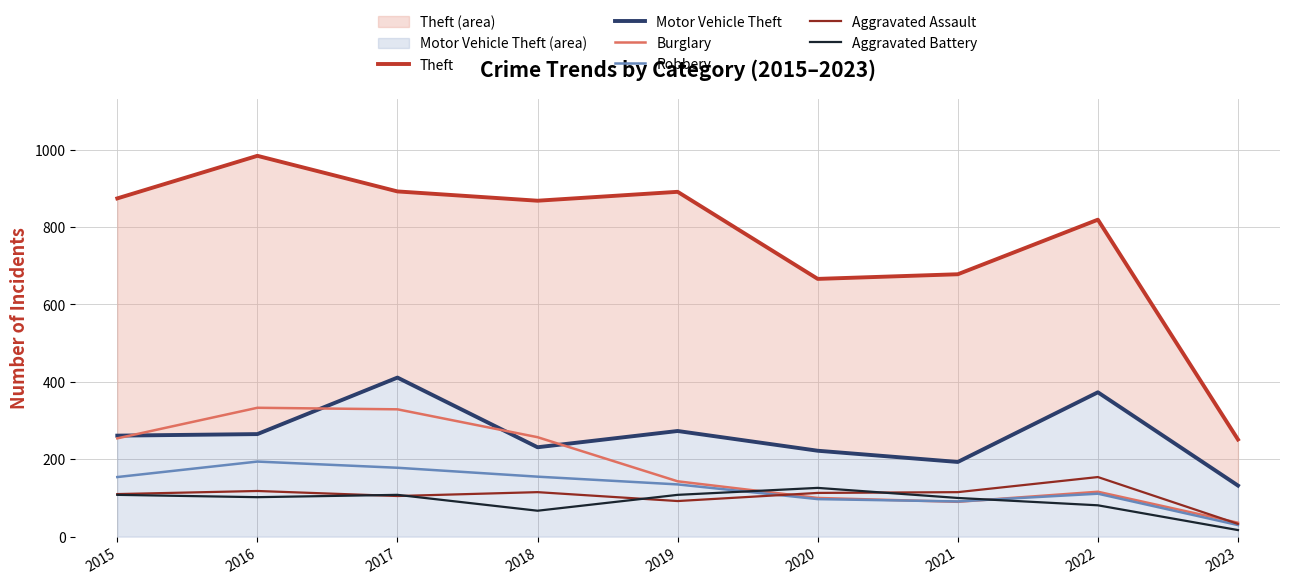

What is the minimum value for Robbery?

30